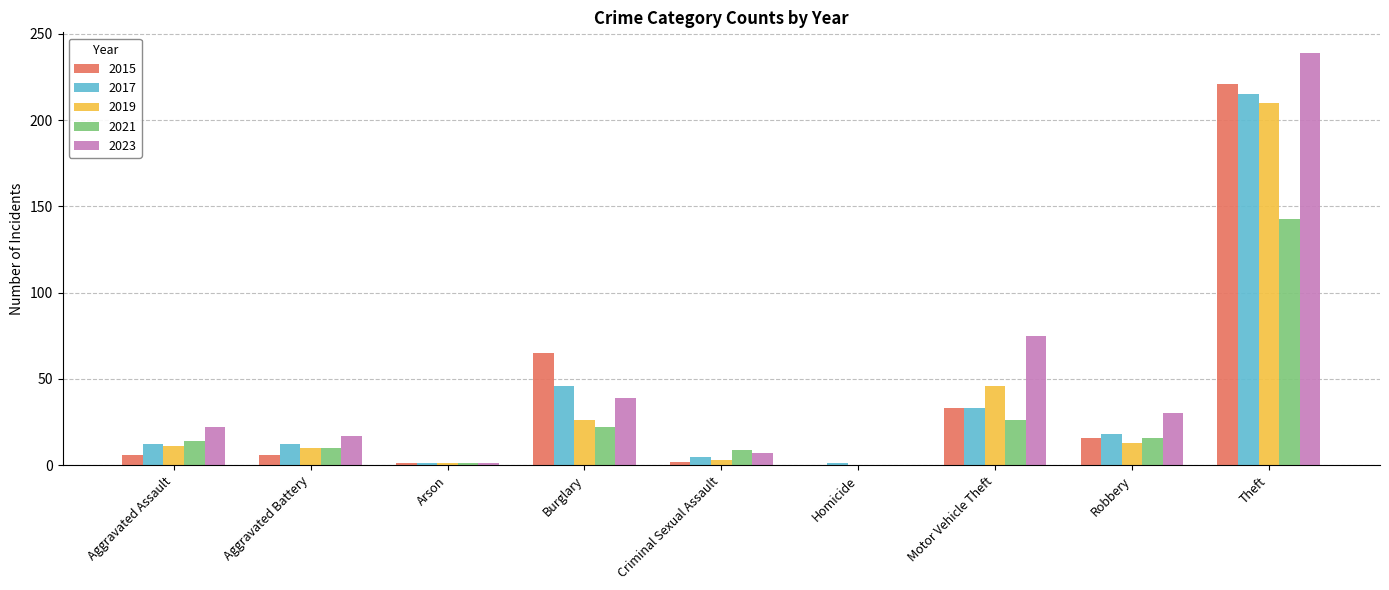

What is the greatest value displayed?

239